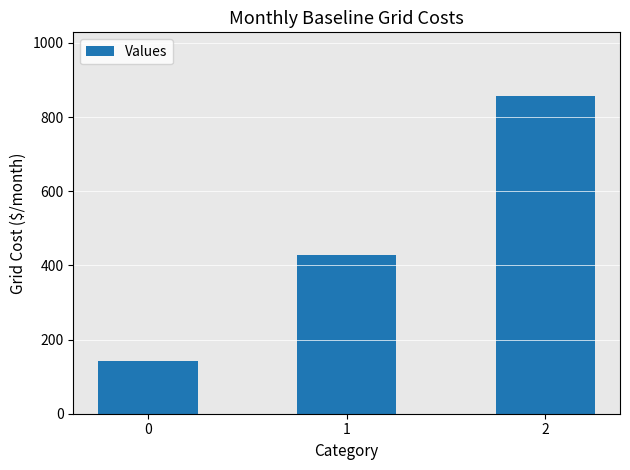

Rank the categories by value from highest to lowest.

2, 1, 0